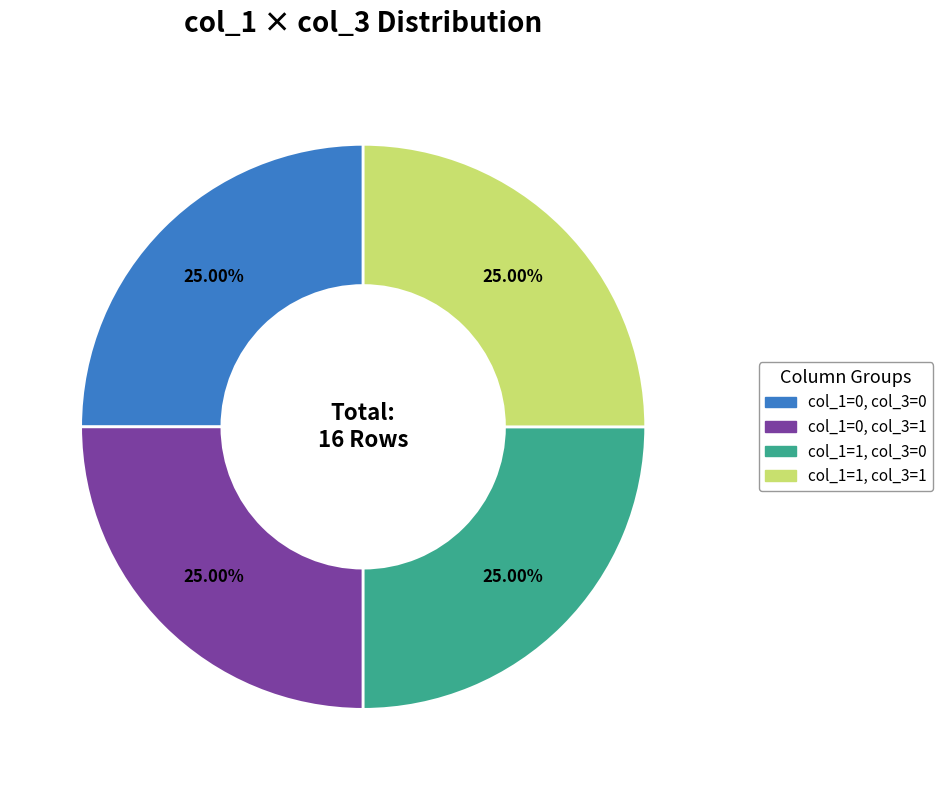

Is col_1=1, col_3=0 the majority of the pie?

No